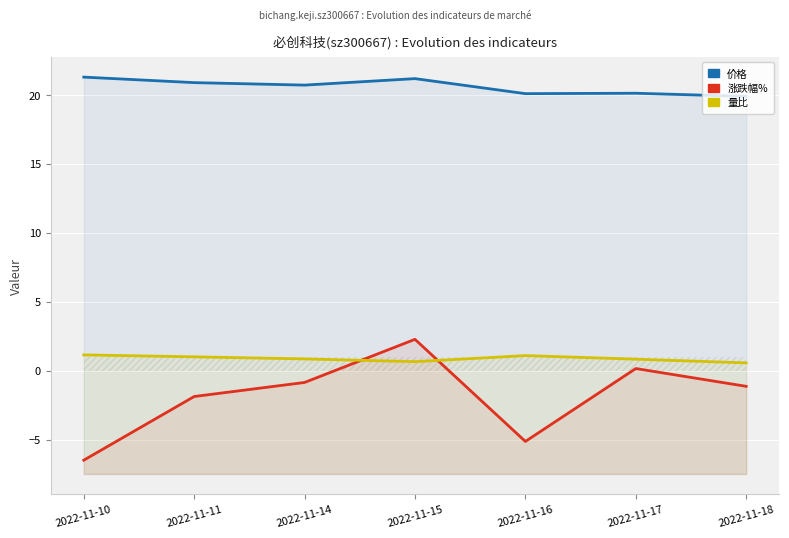

How many distinct data groups are displayed?

3